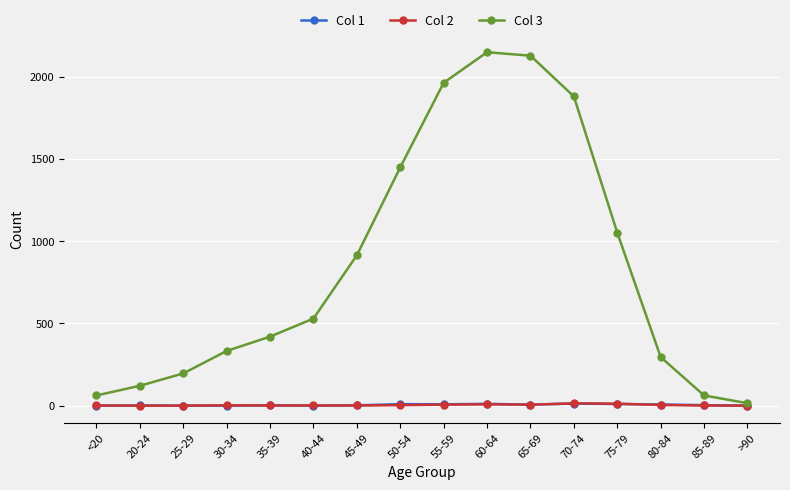

How many lines are shown in the chart?

3